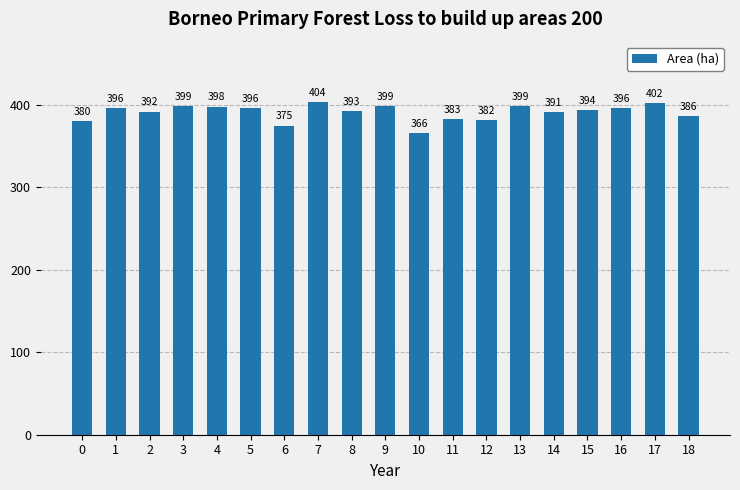

Which label corresponds to the largest value in the chart?

7